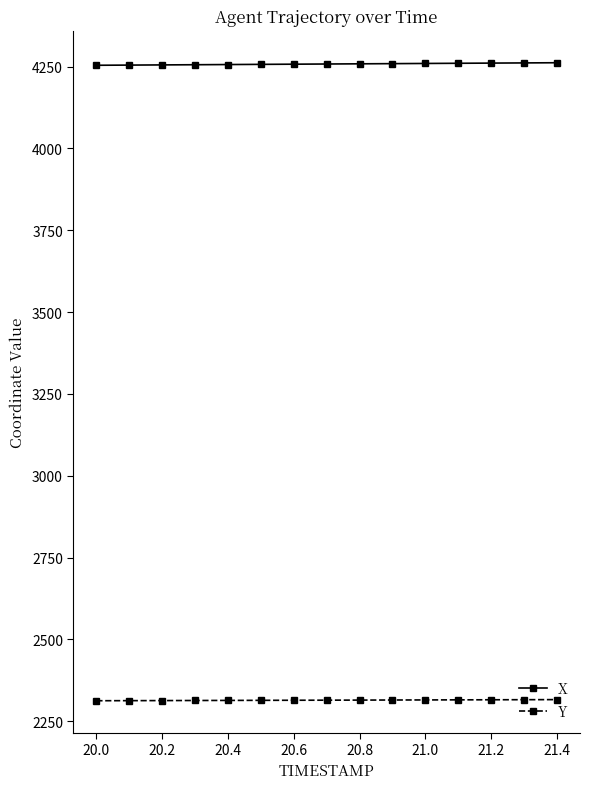

True or false: X and Y intersect in this chart.

False